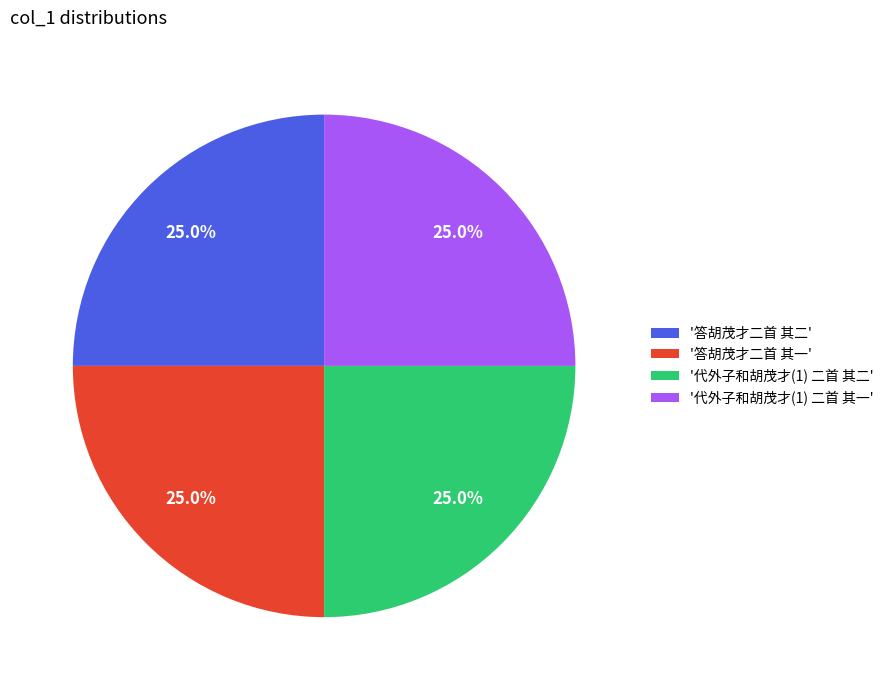

How much of the chart is everything except '代外子和胡茂才(1) 二首 其一'?

75.0%